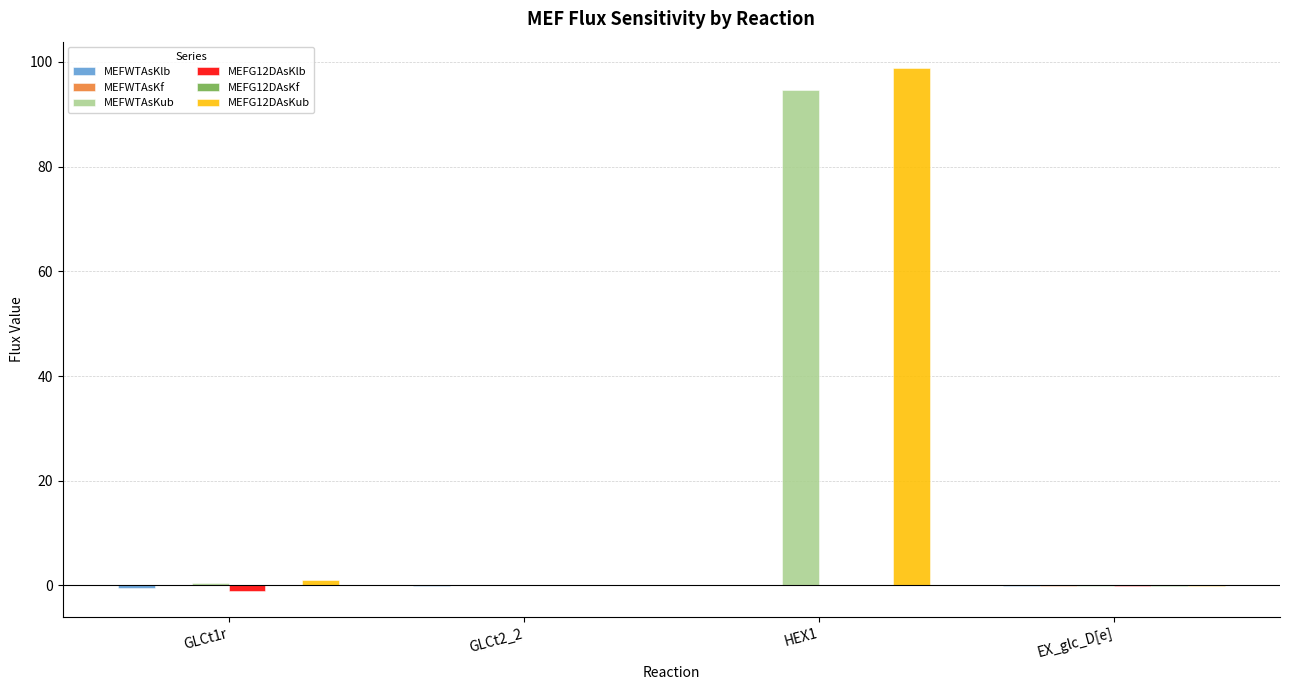

Which label corresponds to the largest value in the chart?

HEX1